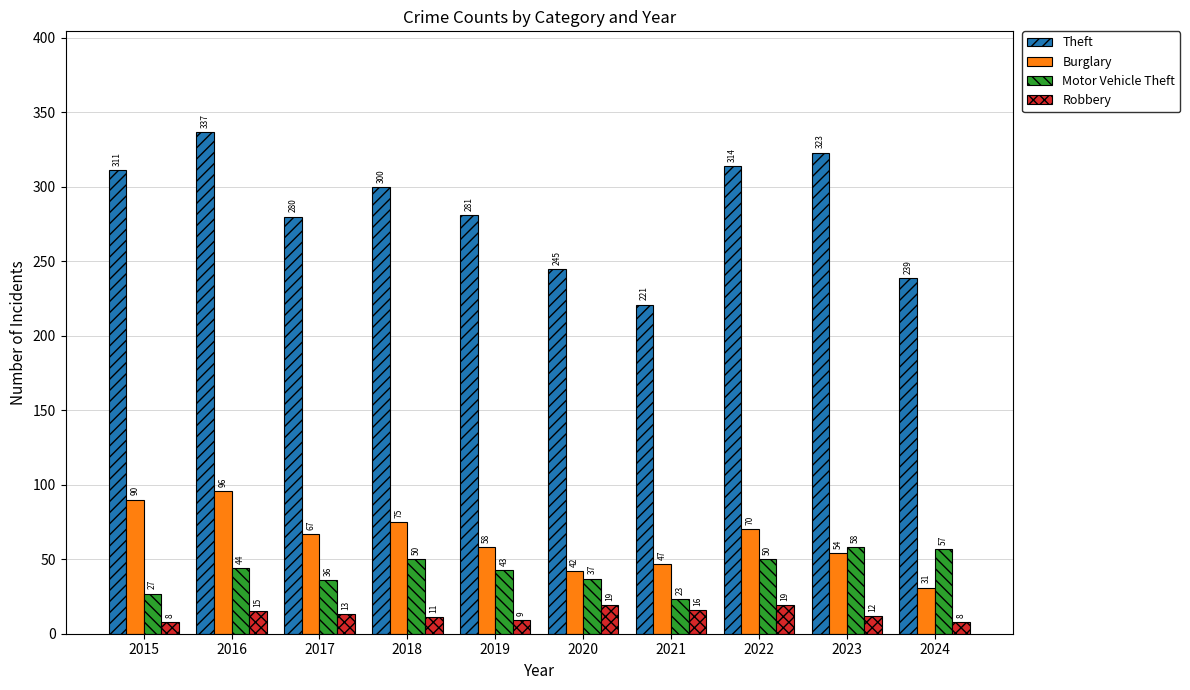

What is the total value across all series at 2016?

492